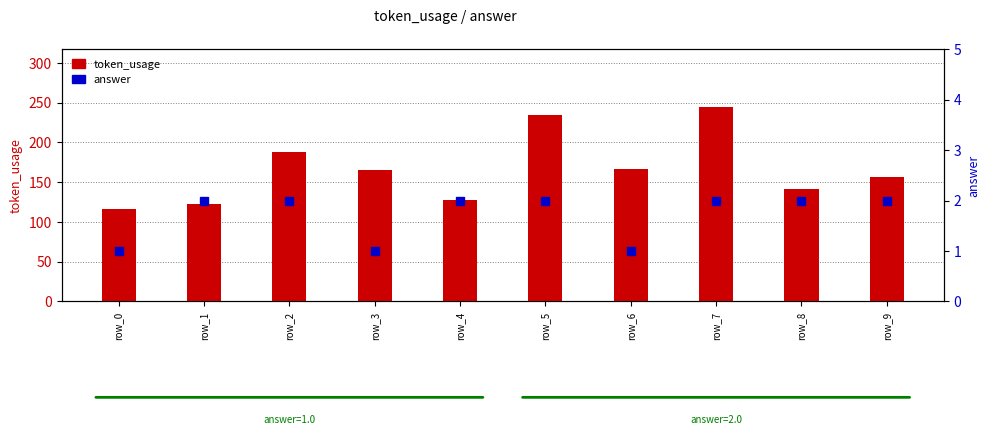

List the series in order of their overall mean, lowest first.

answer, token_usage